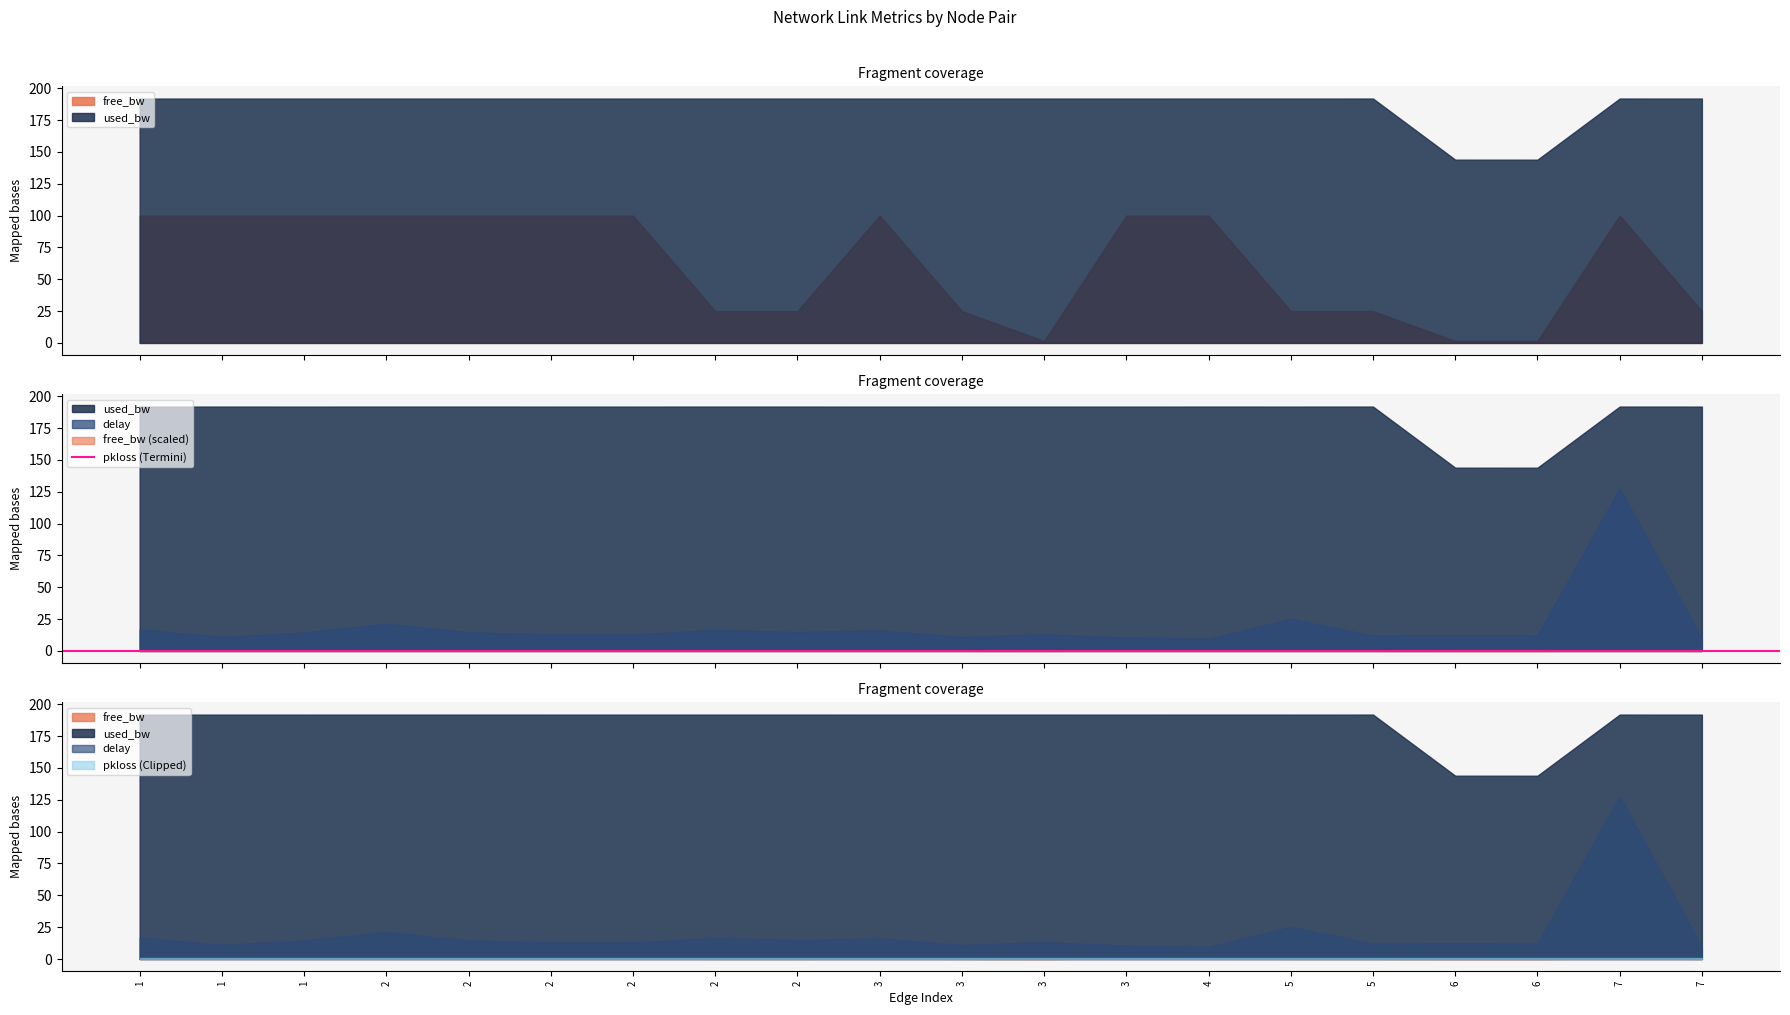

True or false: pkloss and free_bw cross at least once.

False